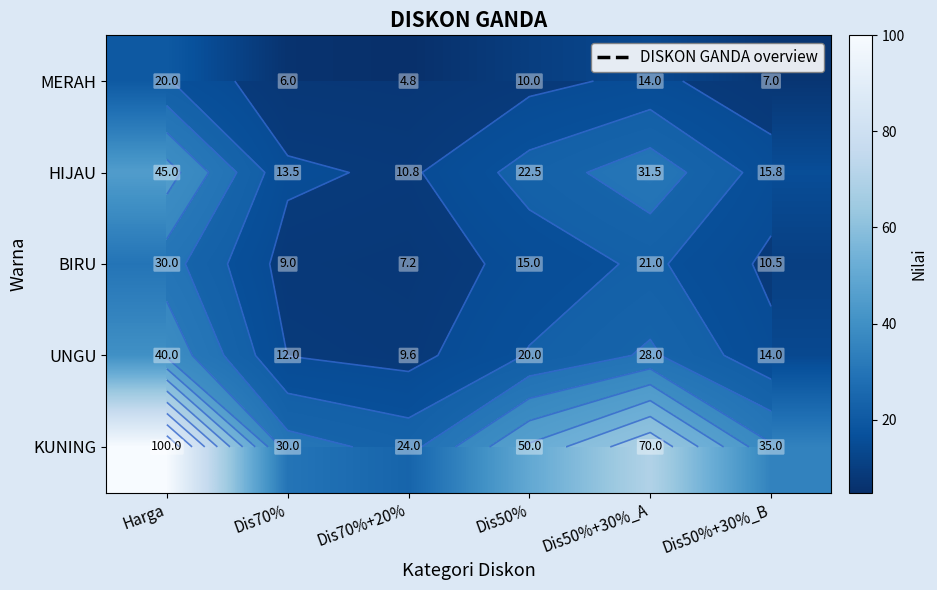

What is the difference between the second highest and minimum values in the KUNING series?

46.0